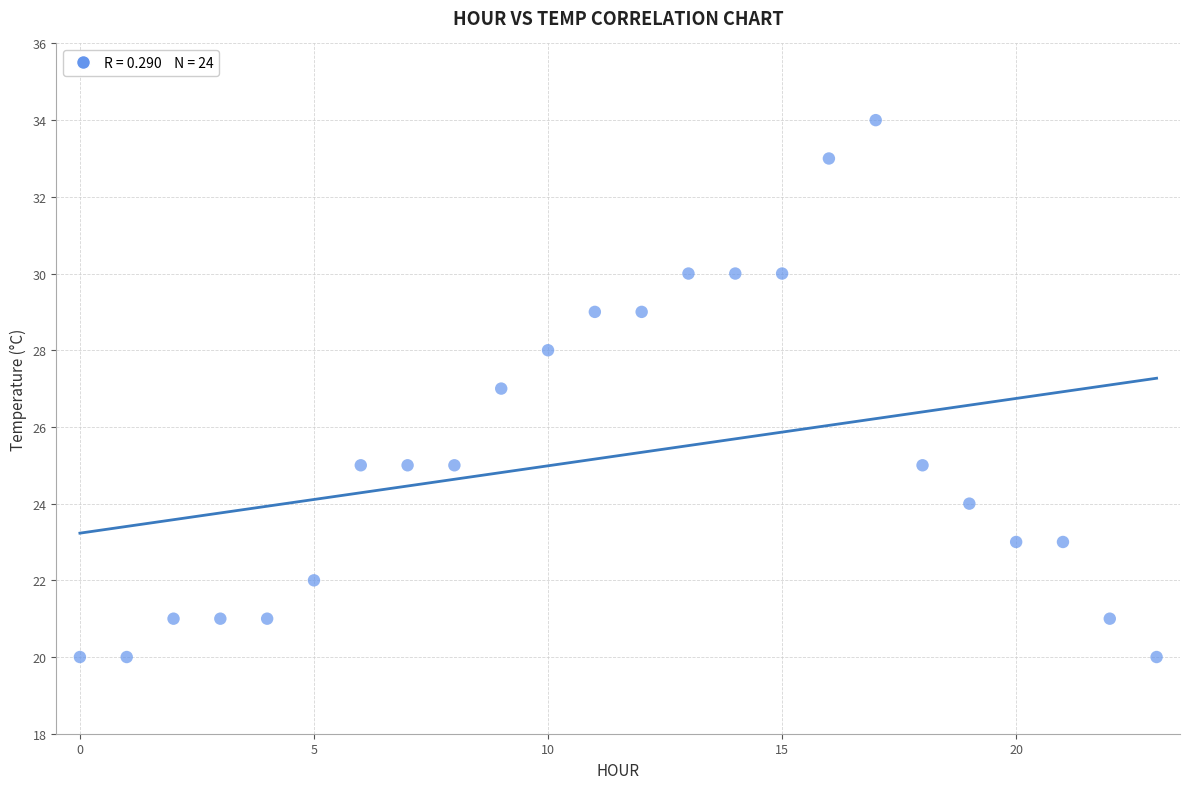

What is the range of Y values (max minus min)?

14